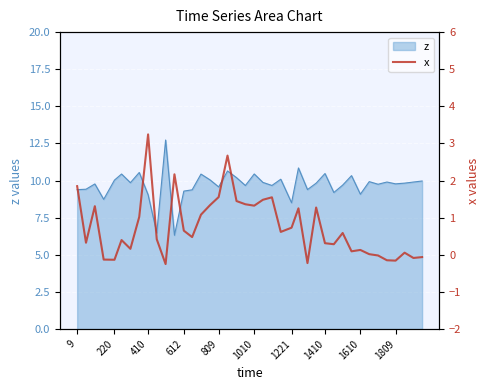

How many negative values are there?

9